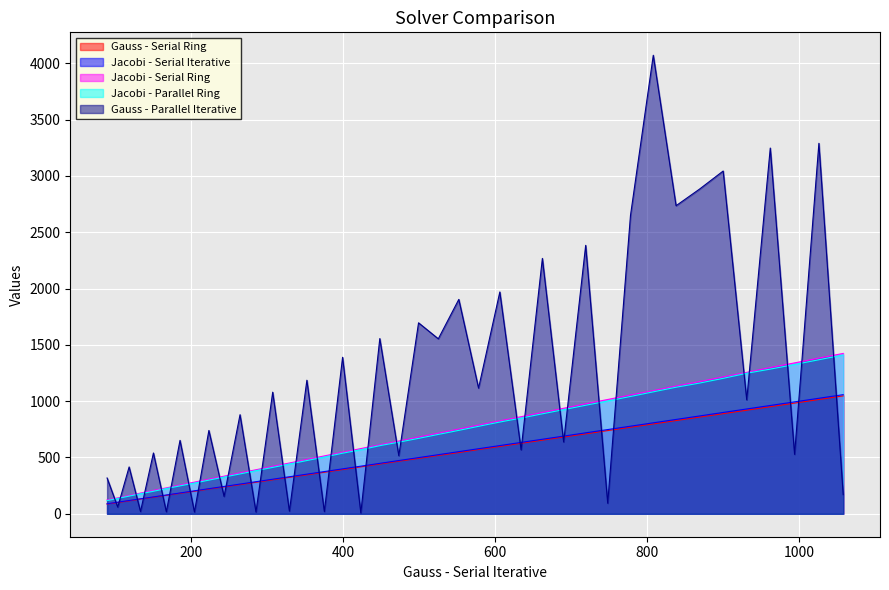

Which series has the widest spread of values?

Gauss - Parallel Iterative